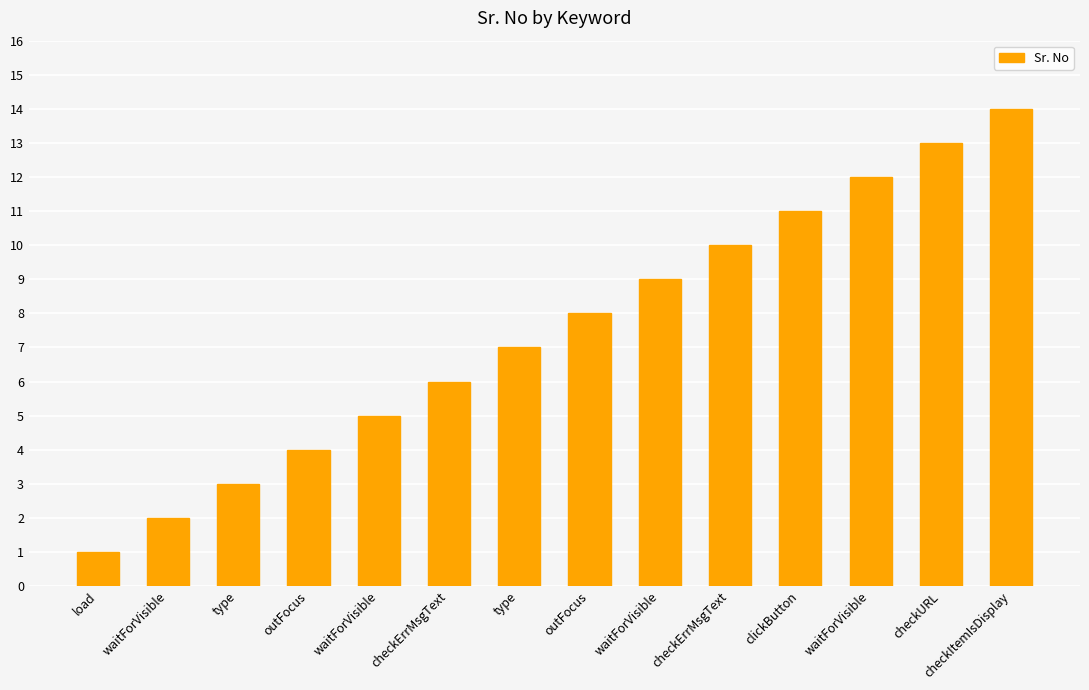

Reading left to right, transcribe all the data shown in this chart.

load=1	waitForVisible=2	type=3	outFocus=4	waitForVisible=5	checkErrMsgText=6	type=7	outFocus=8	waitForVisible=9	checkErrMsgText=10	clickButton=11	waitForVisible=12	checkURL=13	checkItemIsDisplay=14